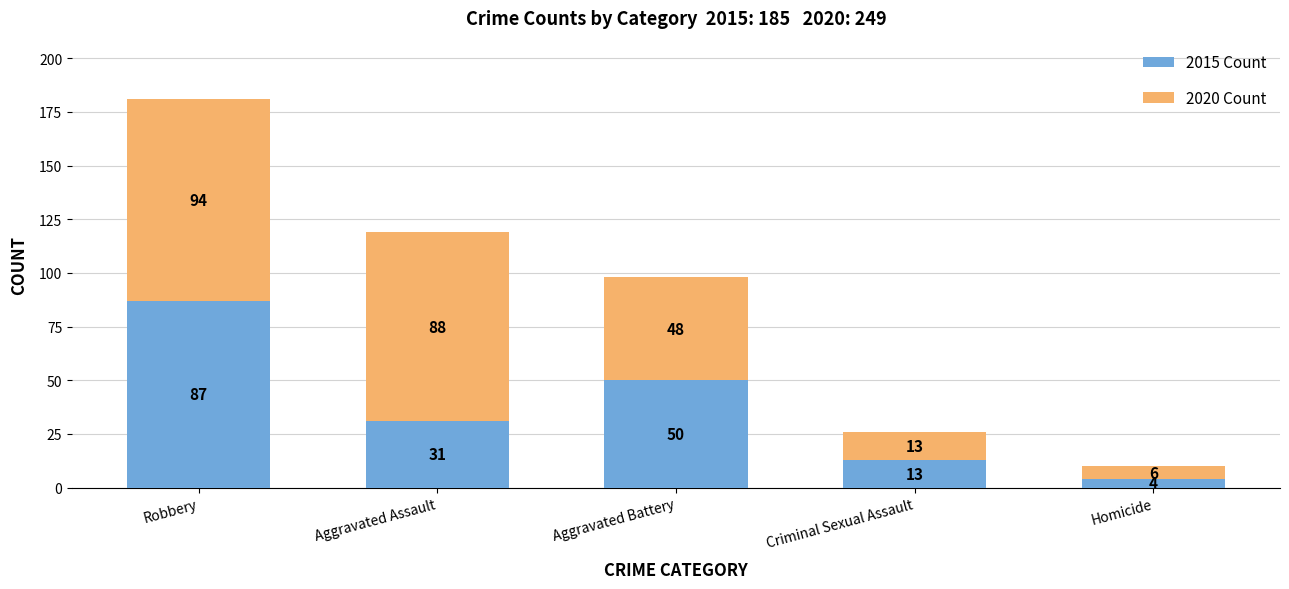

Reading right to left, list the values for the 2015 Count series.

4	13	50	31	87